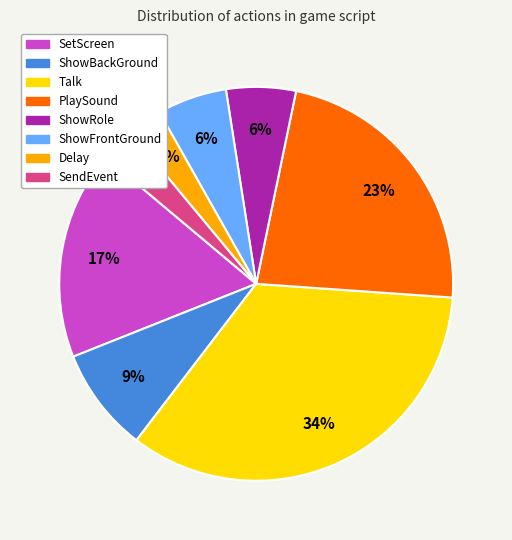

Combined, do Delay and ShowRole account for over 50%?

No